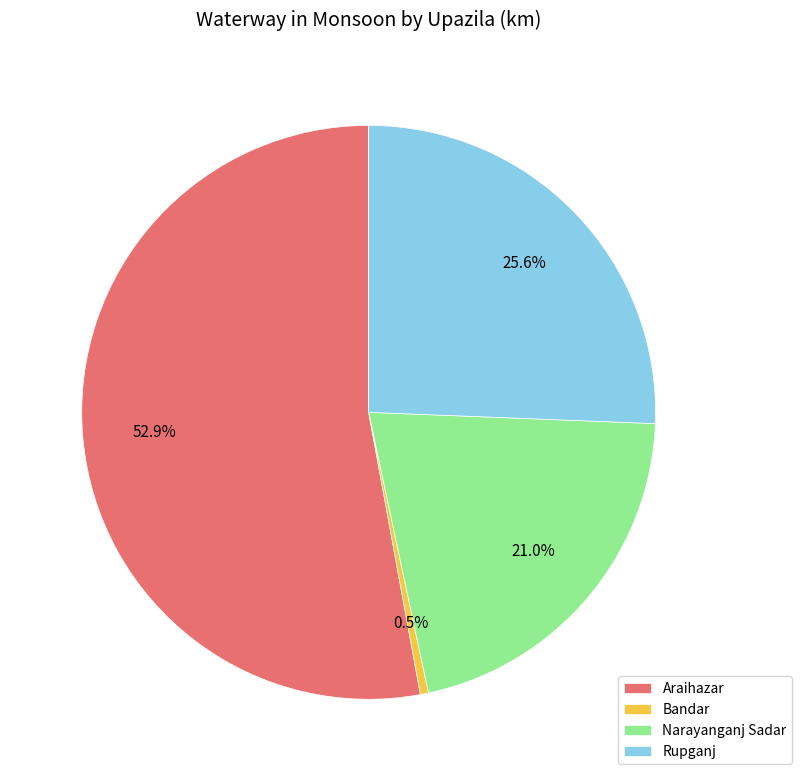

How many slices are in this pie chart?

4